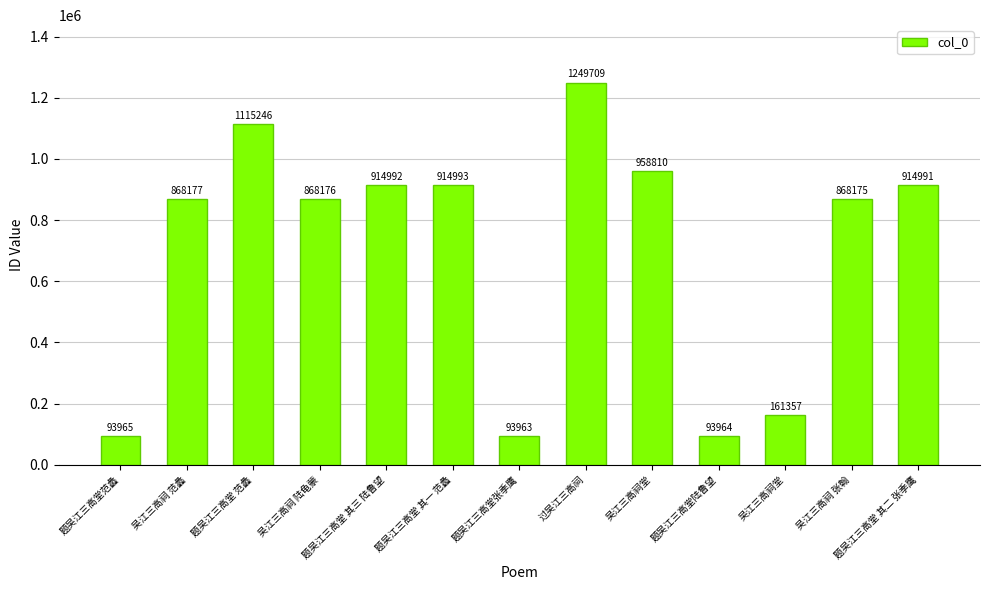

What is the average value?

701271